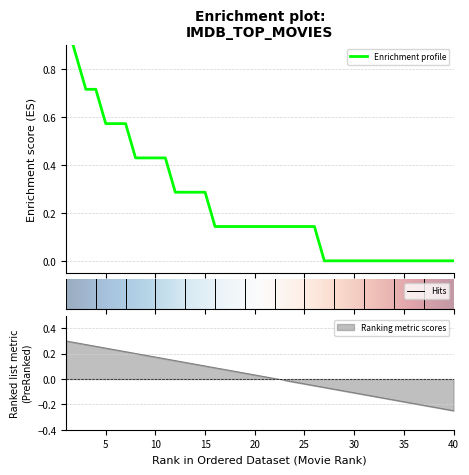

Is this an area chart (filled region under the line)?

No